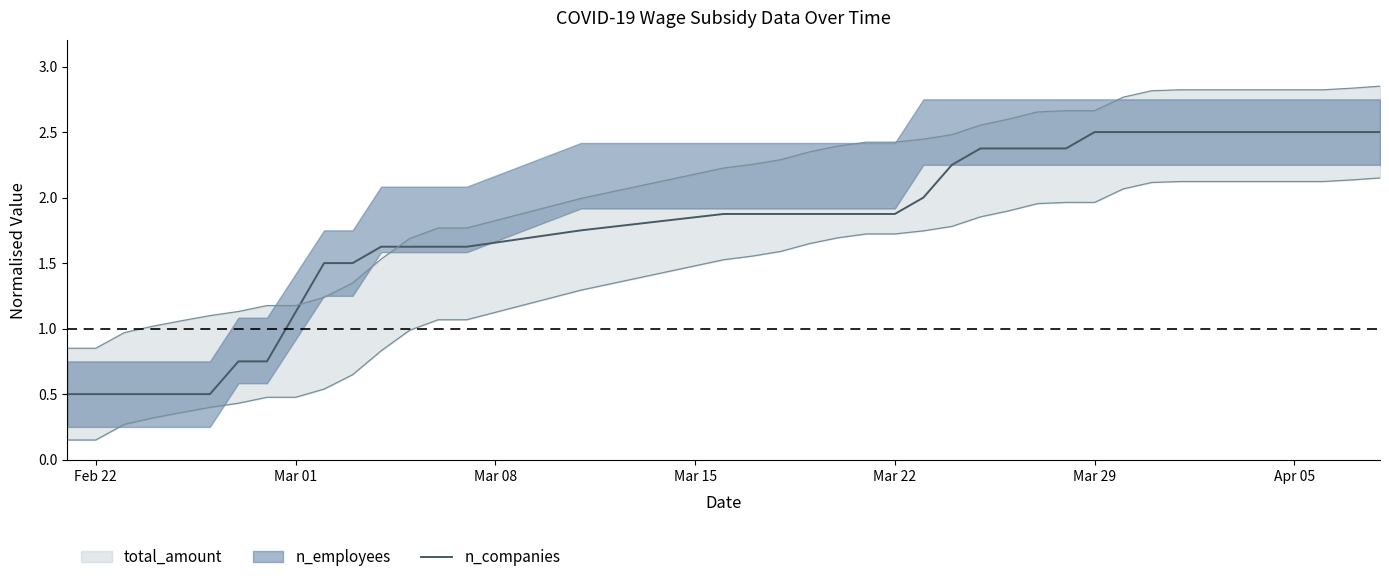

True or false: there are more than 0 points higher than both neighbors.

False